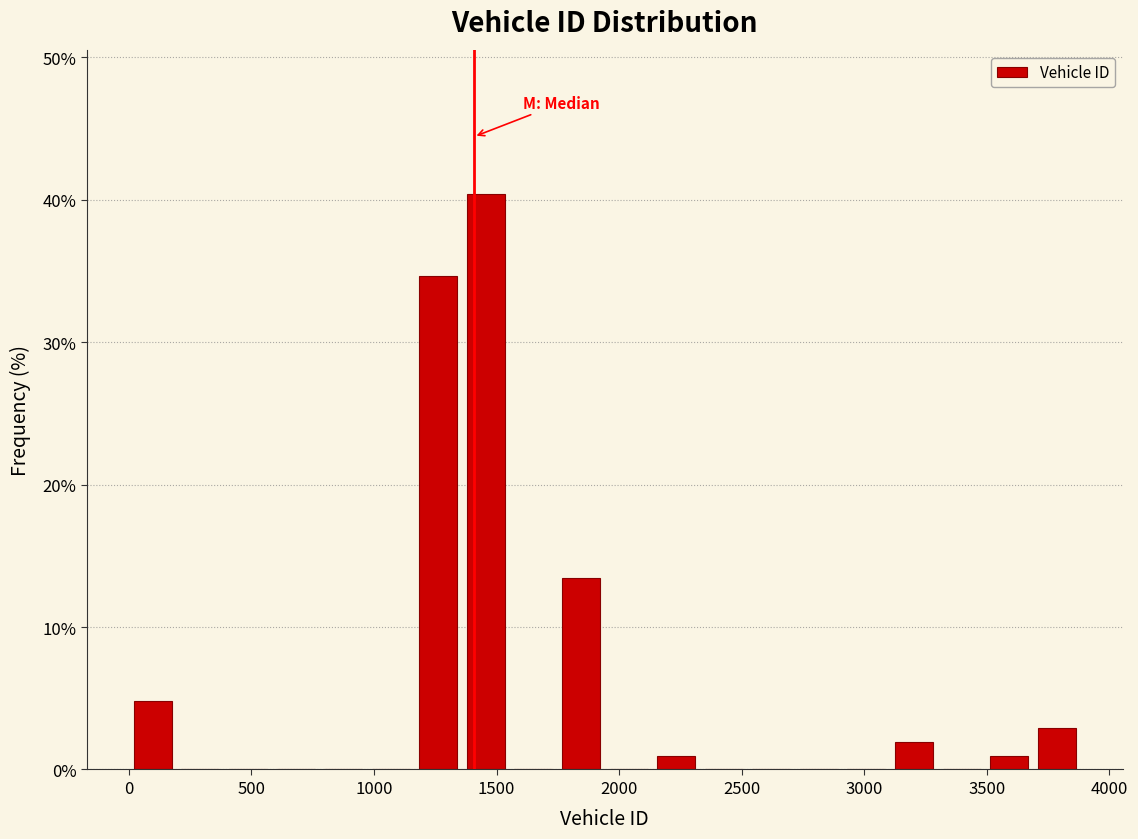

Around what value on the x-axis is the tallest bar? Give the approximate position of its centre, as read against the axis.

1450